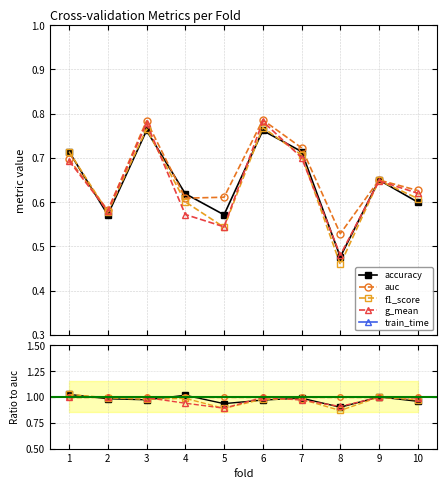

Does the chart have visible grid lines?

Yes